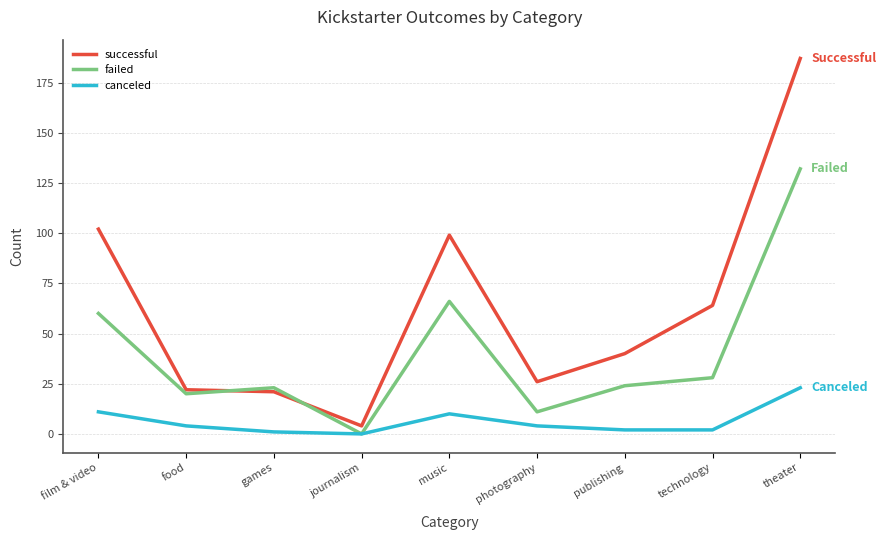

True or false: successful and failed intersect in this chart.

True